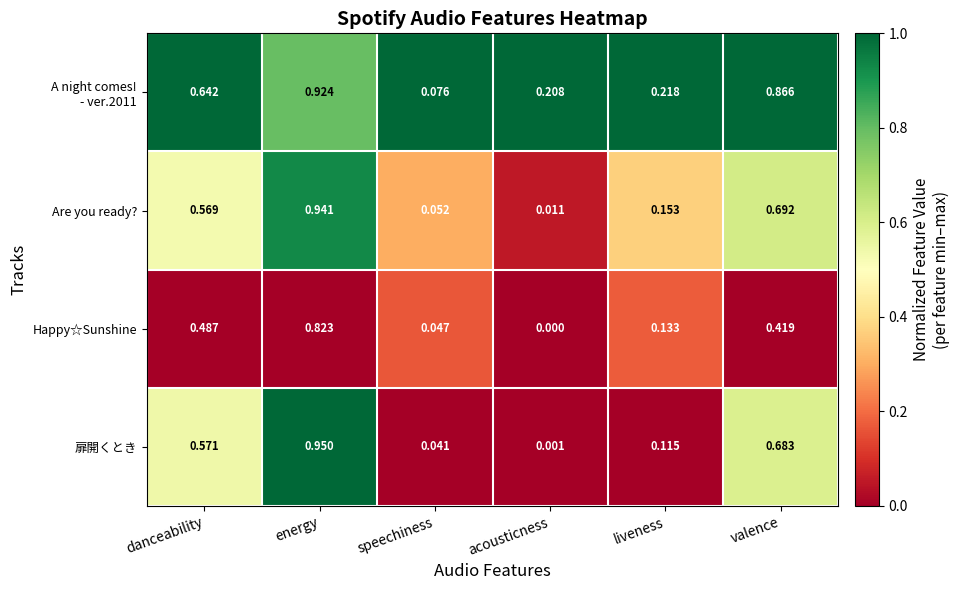

Where is Are you ready? nearest to the value 0?

acousticness